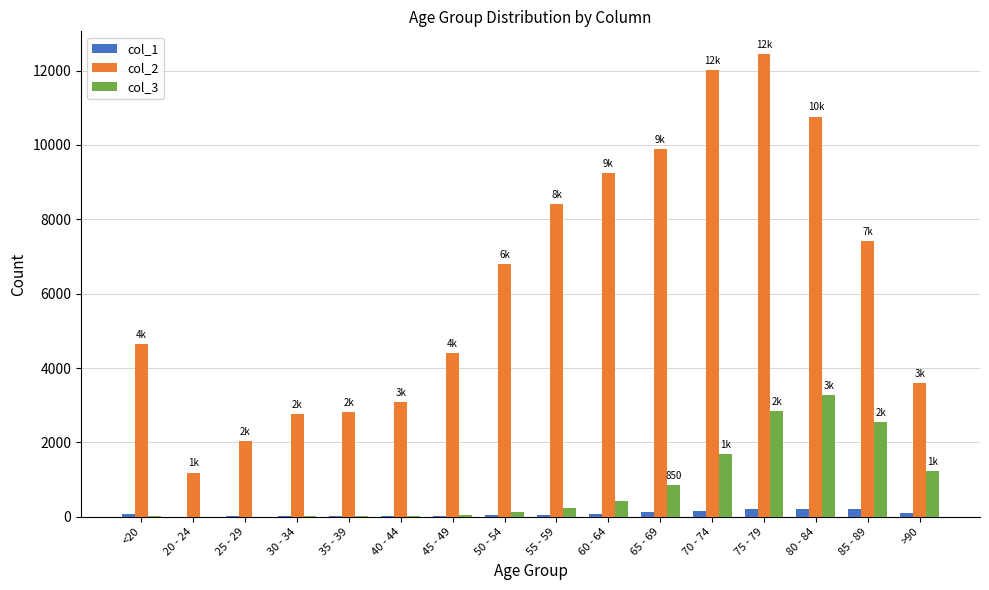

At which category does the chart reach its peak across all series?

75 - 79